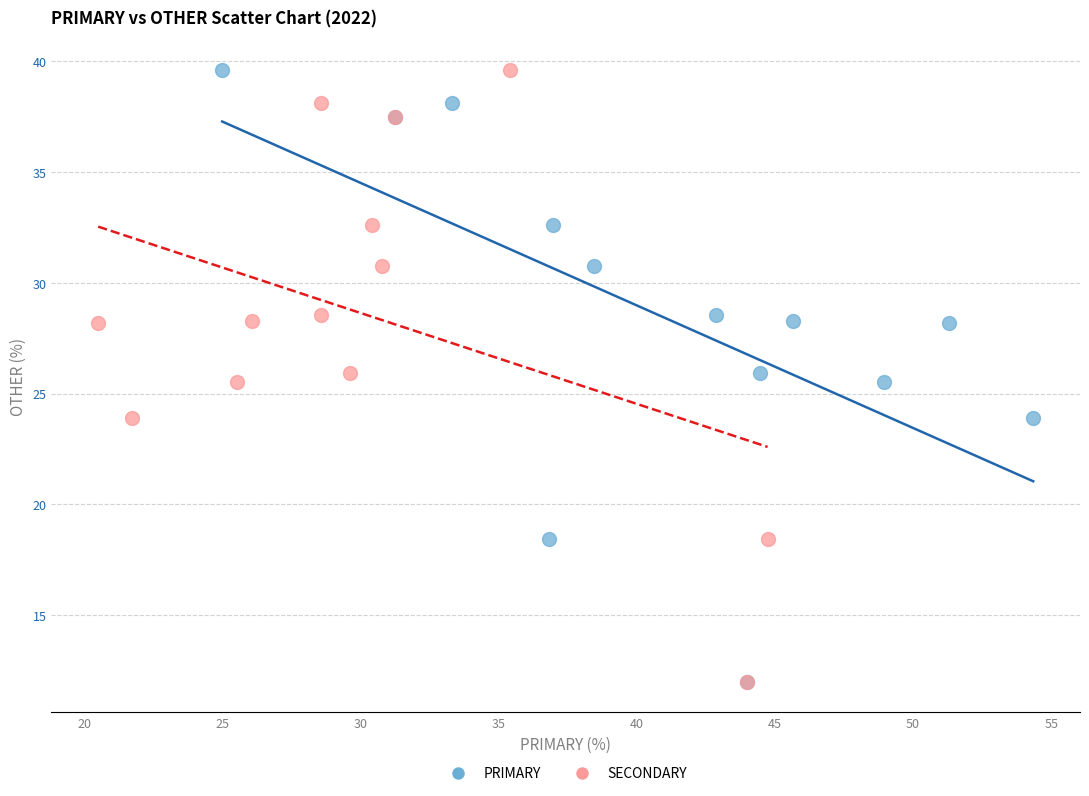

What are all the series names shown in the legend?

PRIMARY, SECONDARY